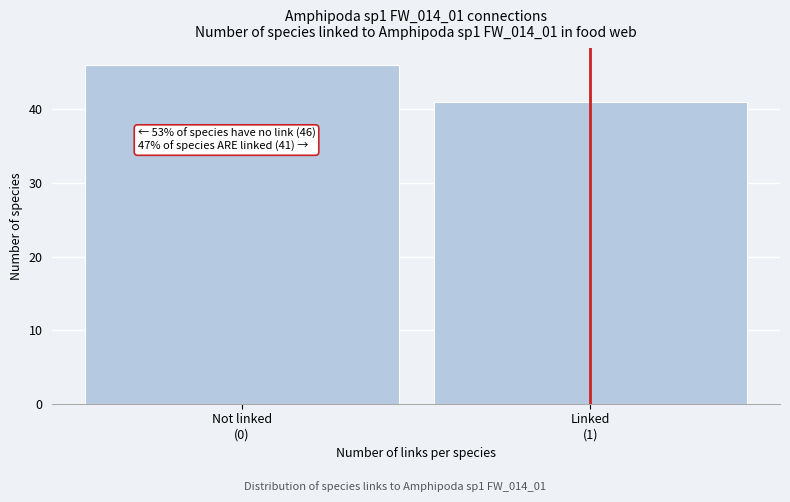

Reading right to left, transcribe all the data shown in this chart.

41	46